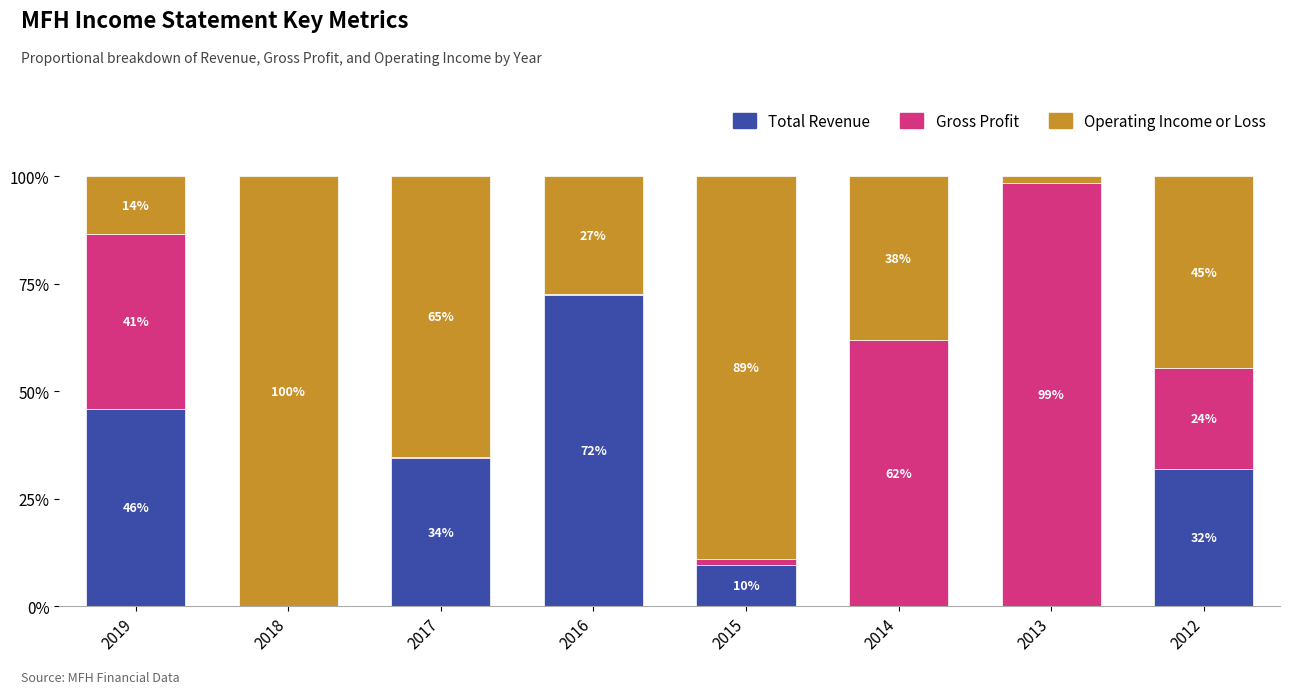

What value does the Total Revenue series have at 2012?

31.8